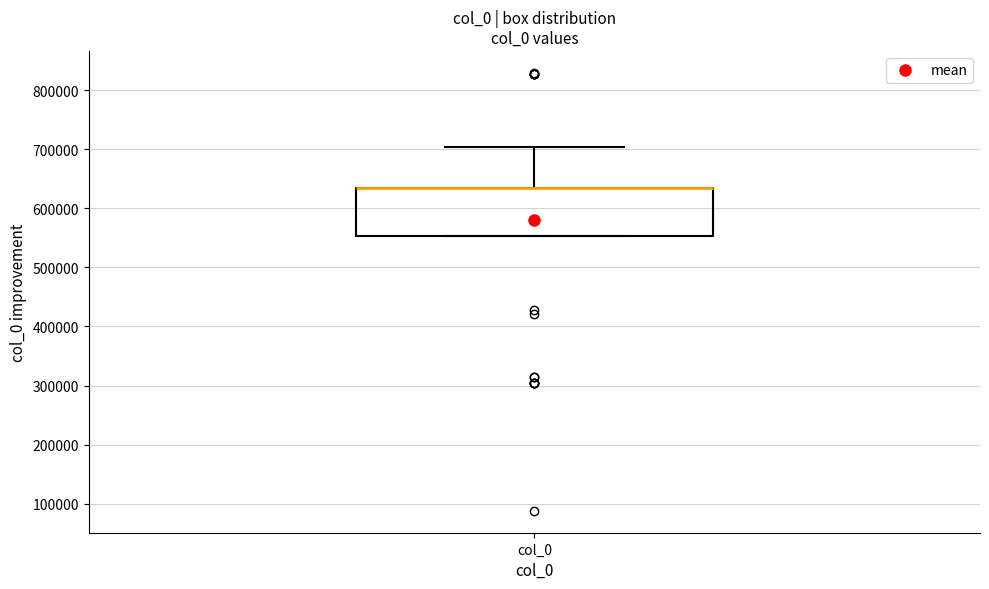

Transcribe this box plot: give where the median line is, the range the box spans, and where the two whiskers end, as read against the y-axis. The values are not printed on the chart, so give them approximately, as read against the axis.

median 630000 (drawn on the box's upper edge), box 550000 to 630000, whiskers 550000 to 700000